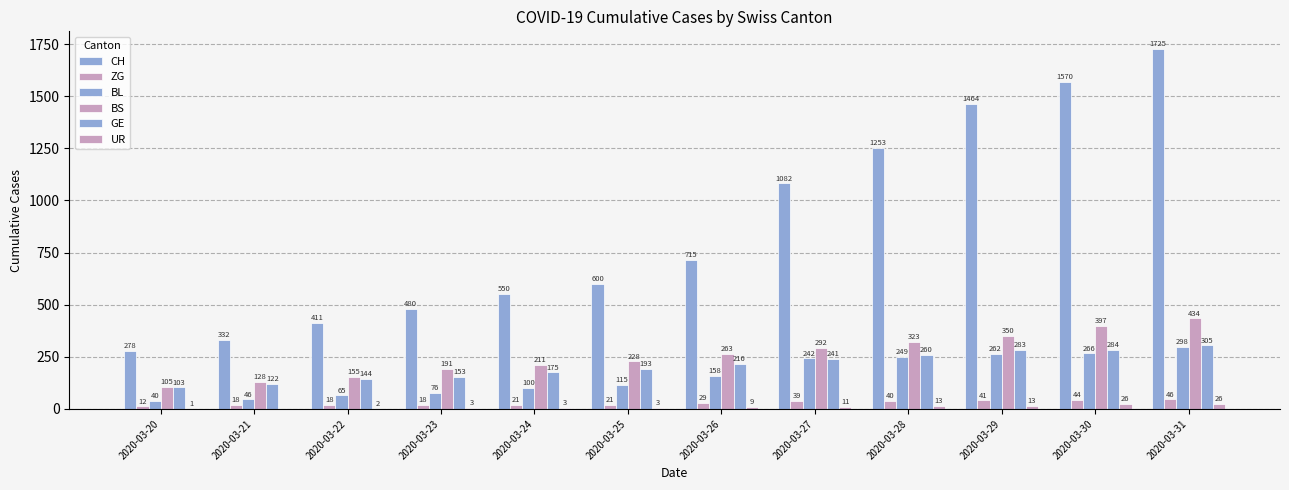

How many data points does each series have?

12